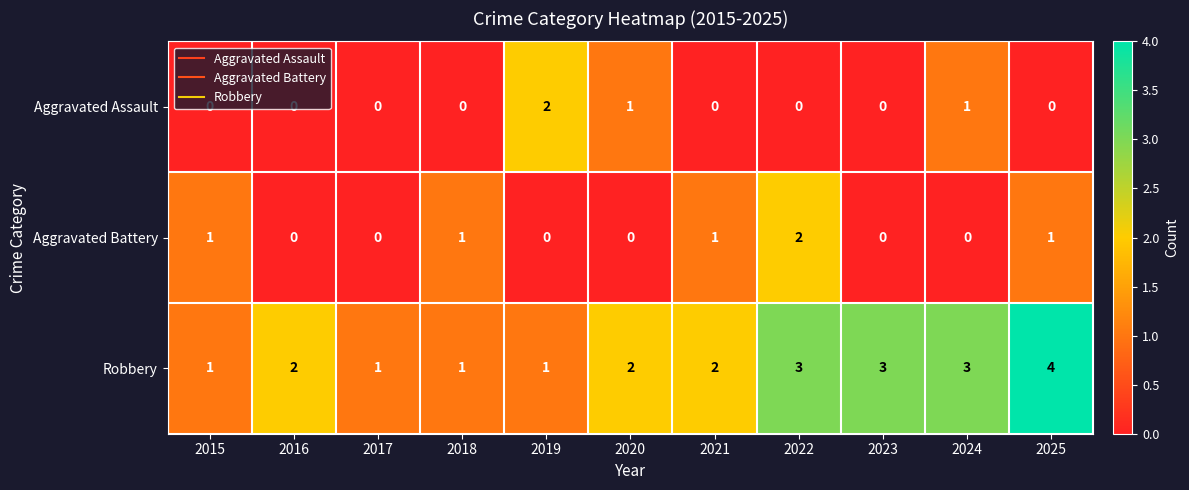

At which category does the chart reach its peak across all series?

2025